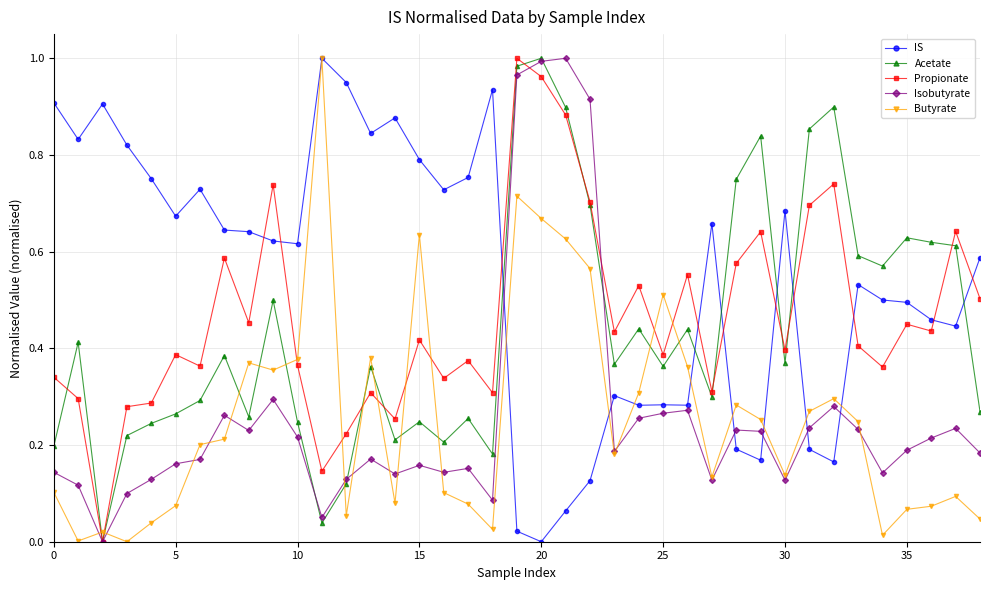

Which series has the largest total across all categories?

IS